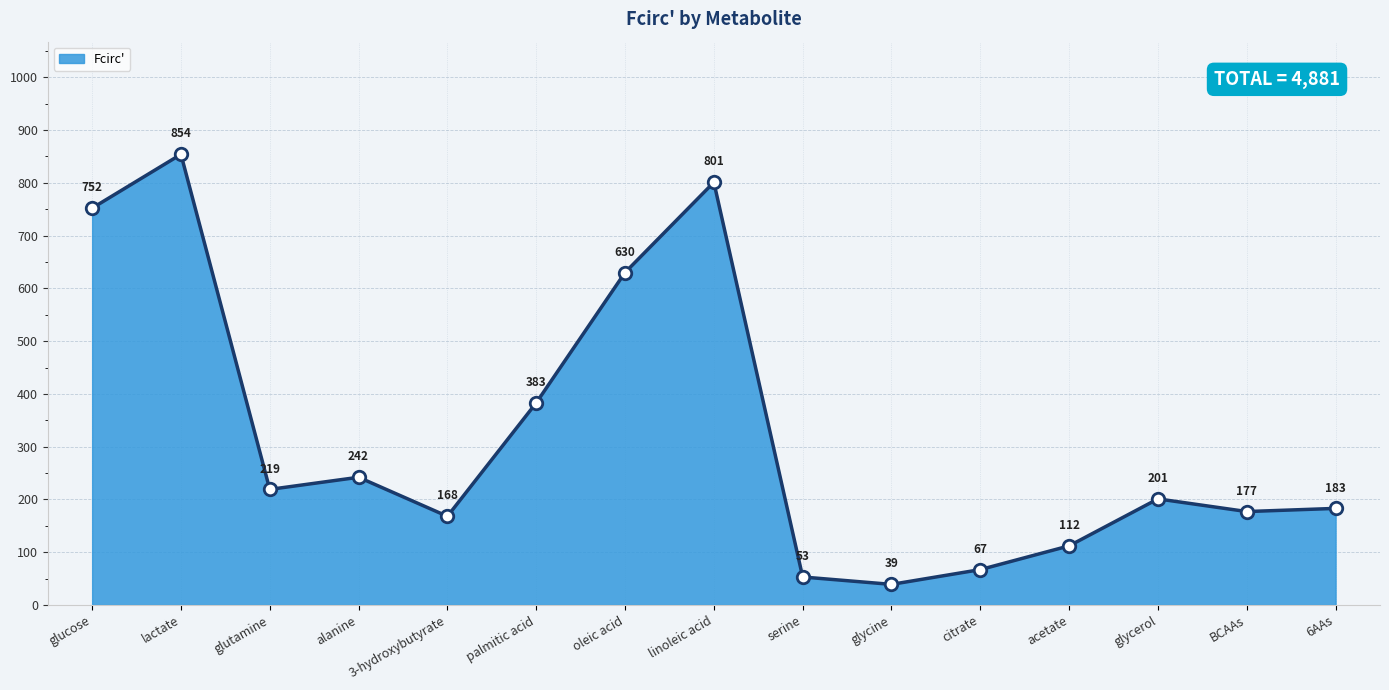

What is the difference between the maximum and second lowest values?

801